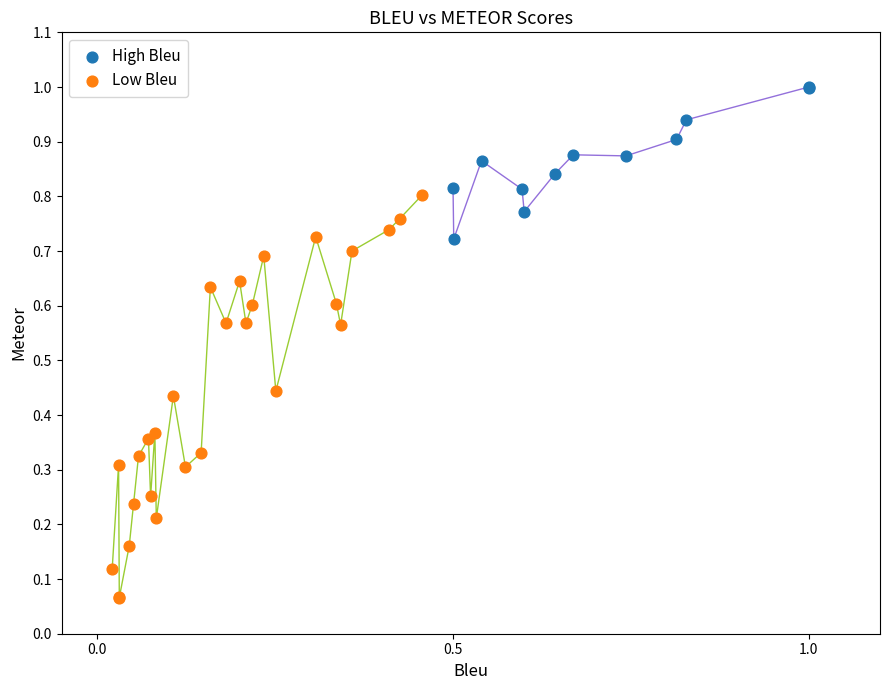

Which series contains the lowest Y value?

Low Bleu